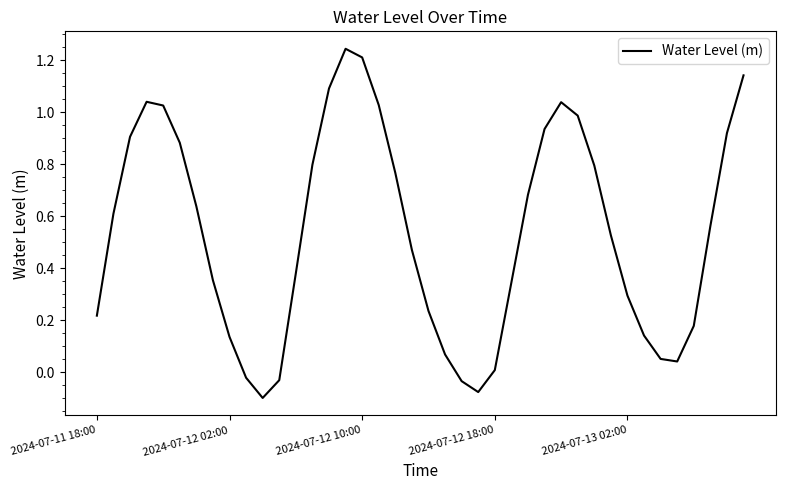

How many distinct data groups are displayed?

1